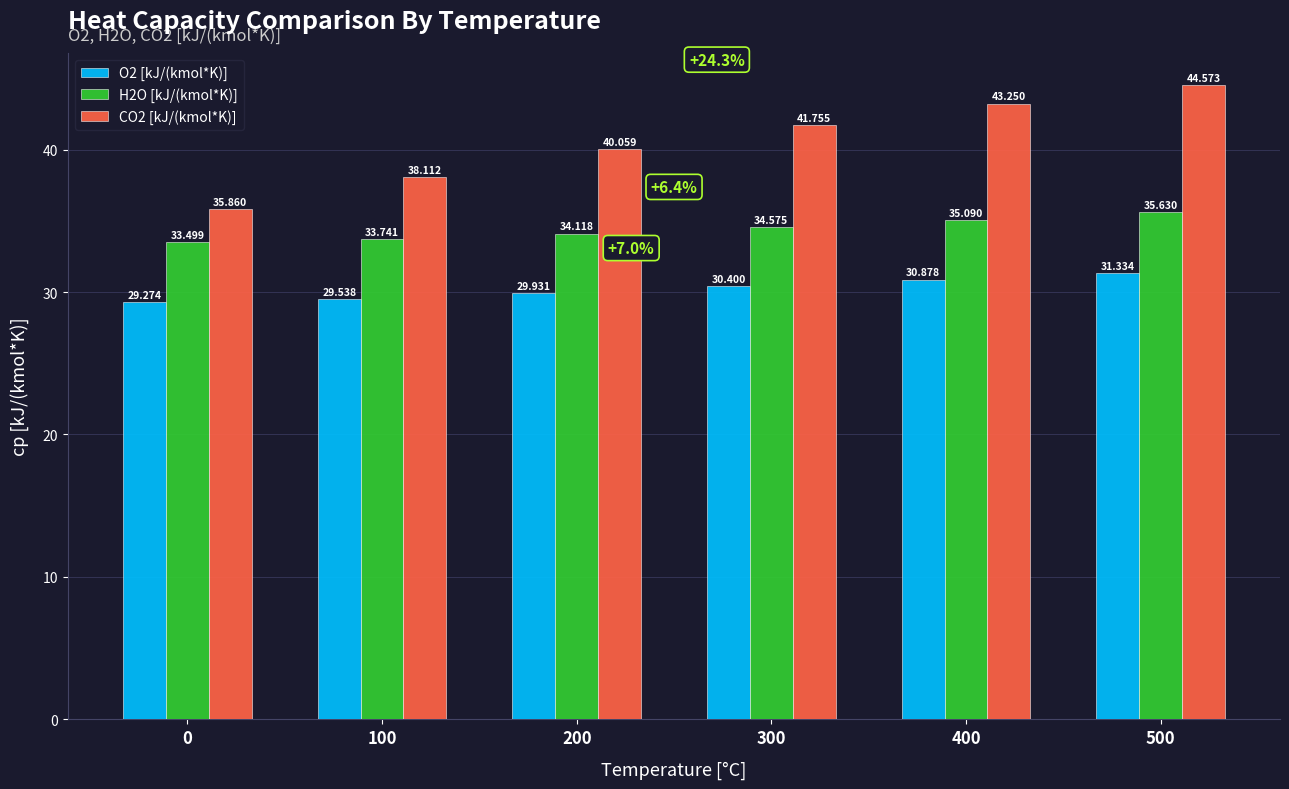

Where is O2 [kJ/(kmol*K)] nearest to the value 30?

200